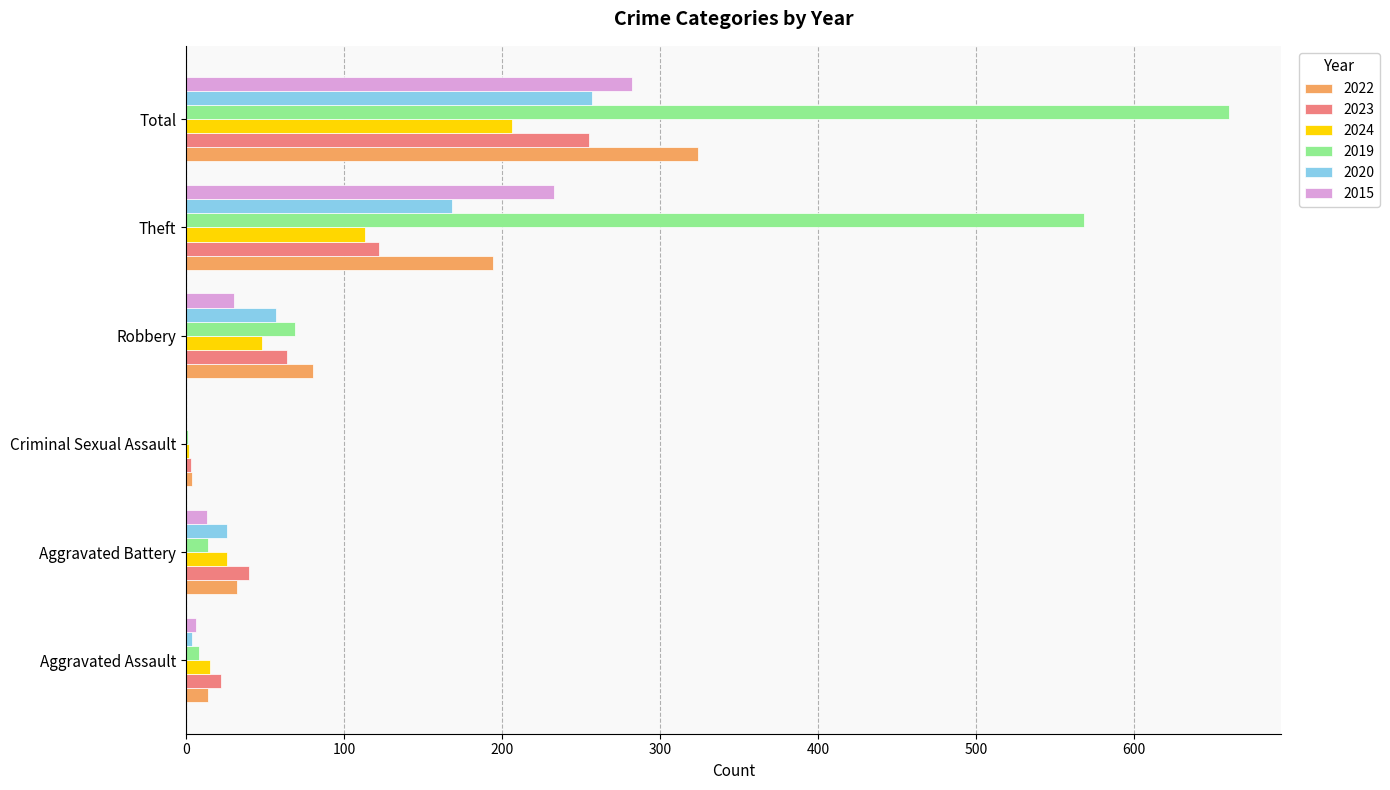

What is the sum of all 2022 values?

648